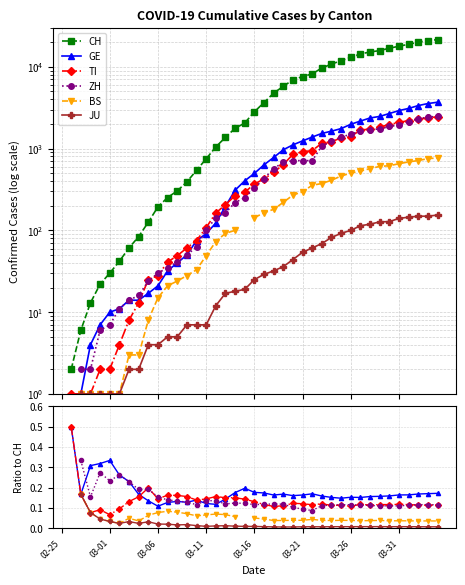

True or false: ZH and JU intersect in this chart.

False